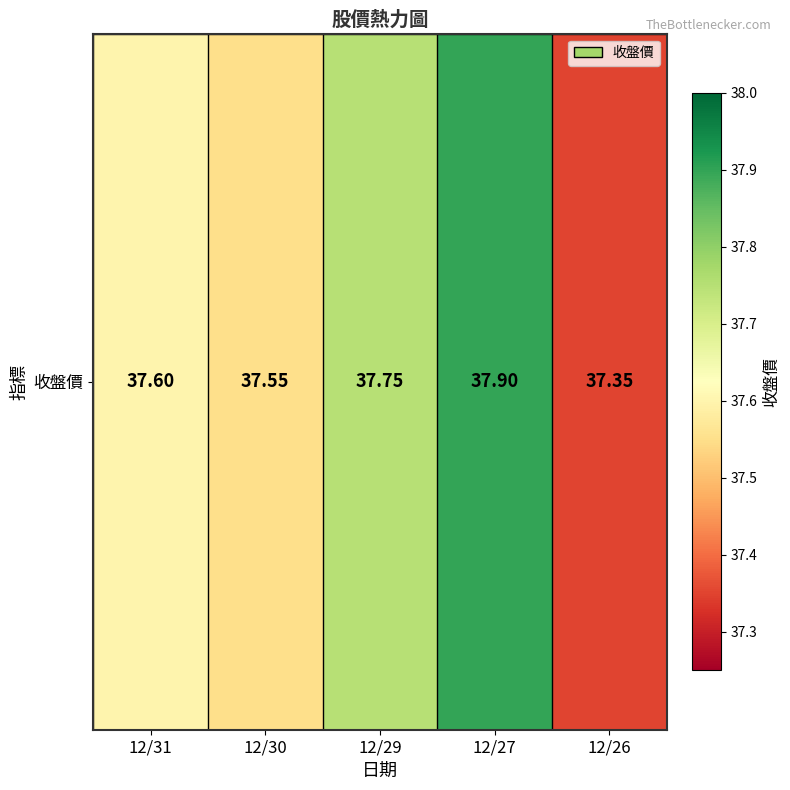

True or false: the data shows 23.2 at 12/30.

False